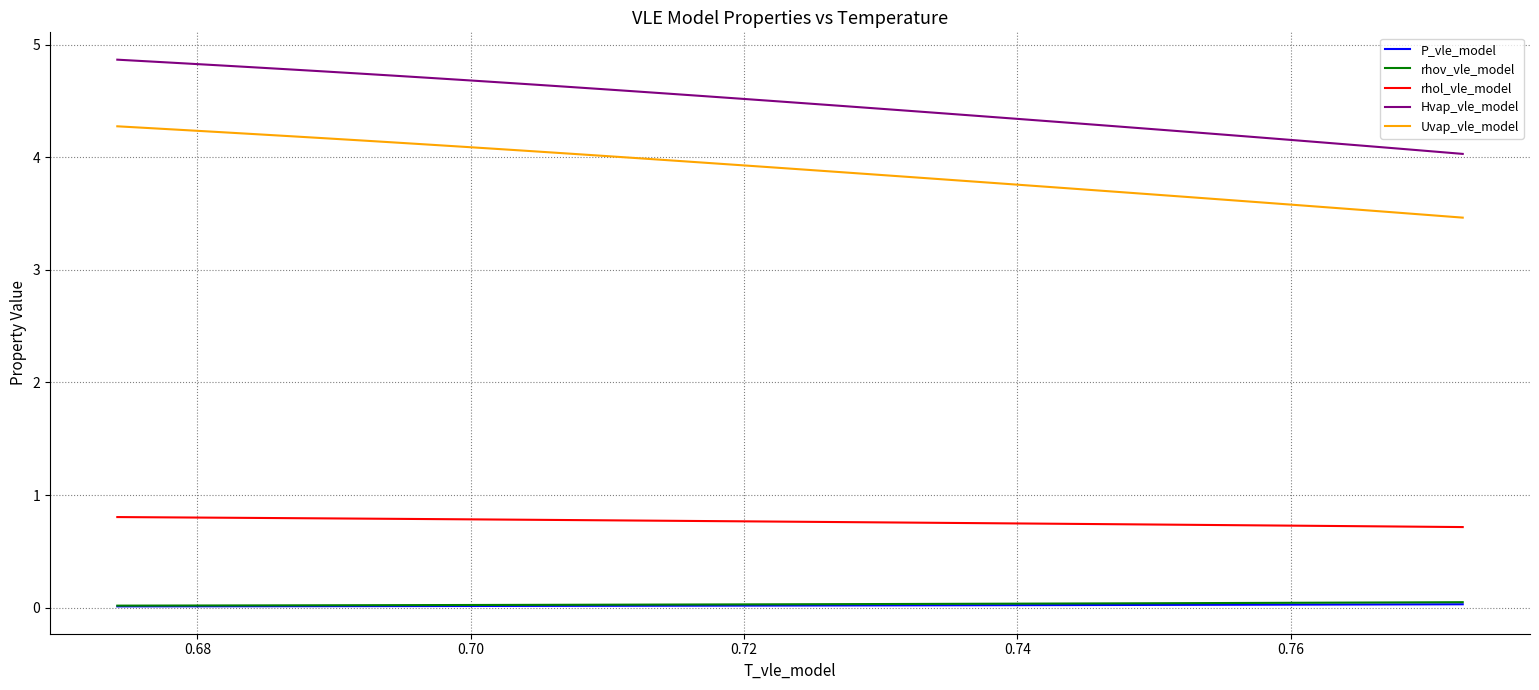

True or false: P_vle_model and Uvap_vle_model intersect in this chart.

False